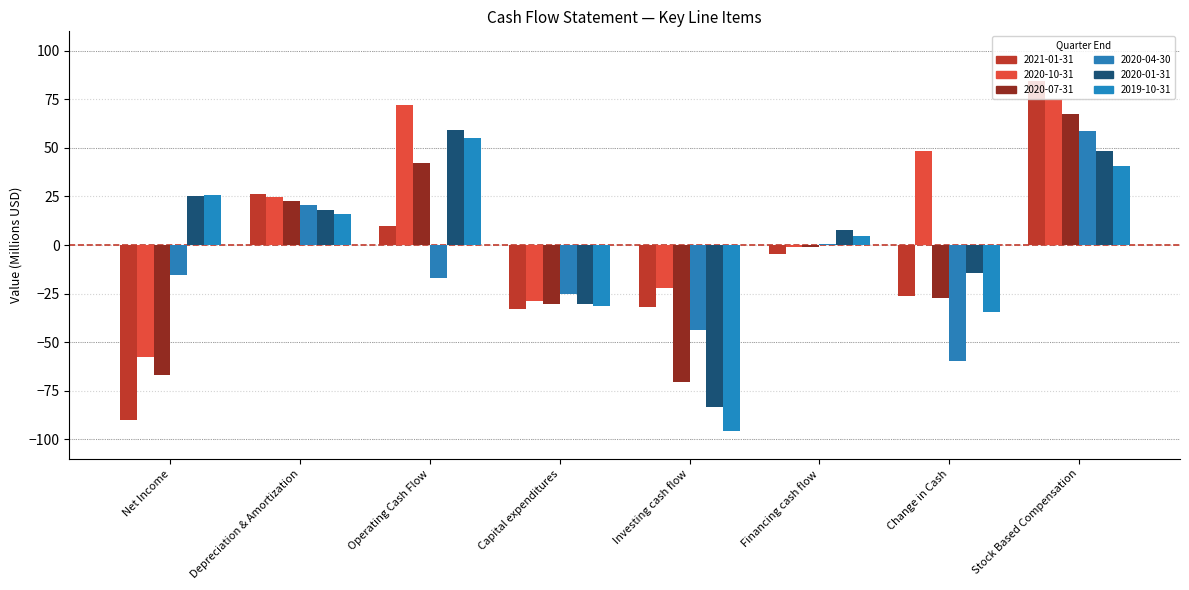

True or false: 2020-07-31 has a value of -9.6 at Change in Cash.

False